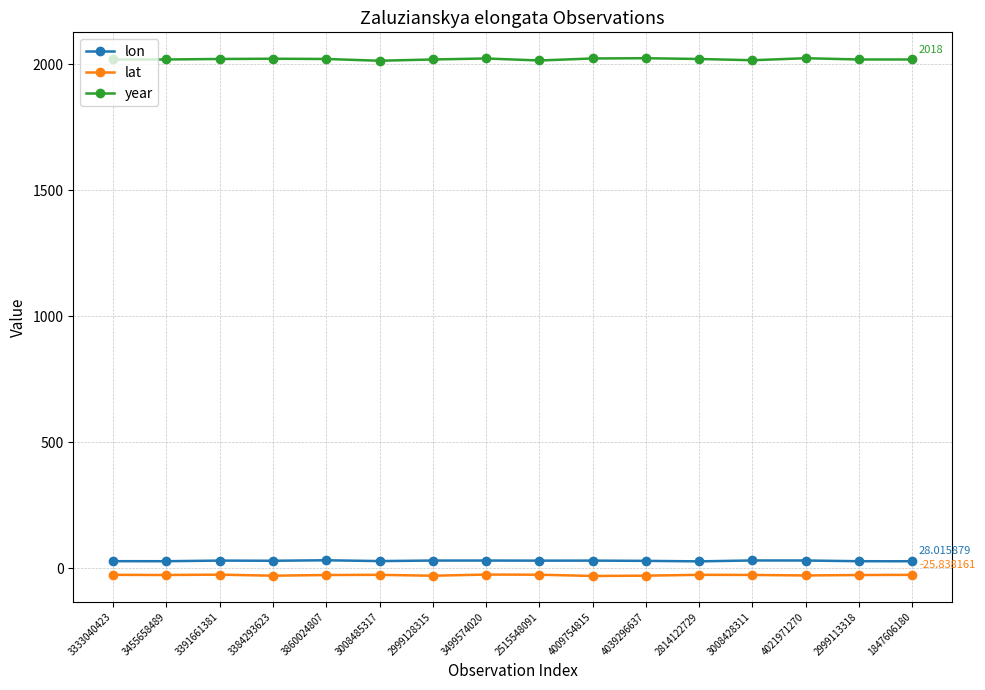

Which series has the widest spread of values?

year